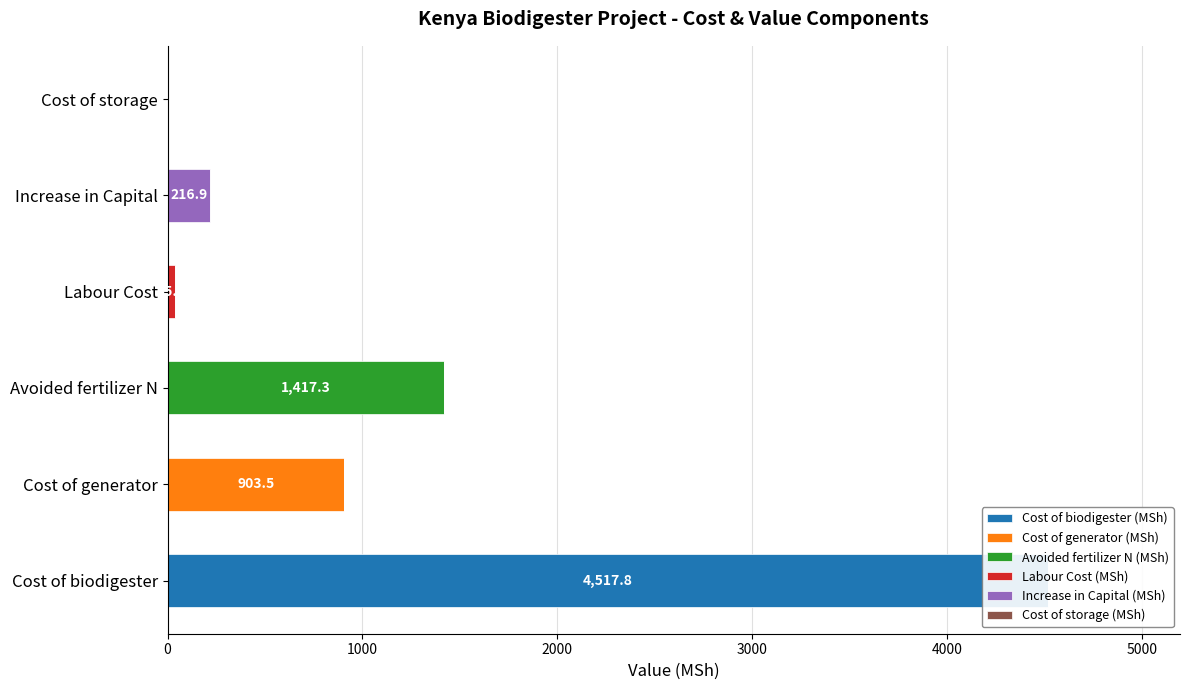

Are the bars grouped side by side (vs. stacked)?

Yes